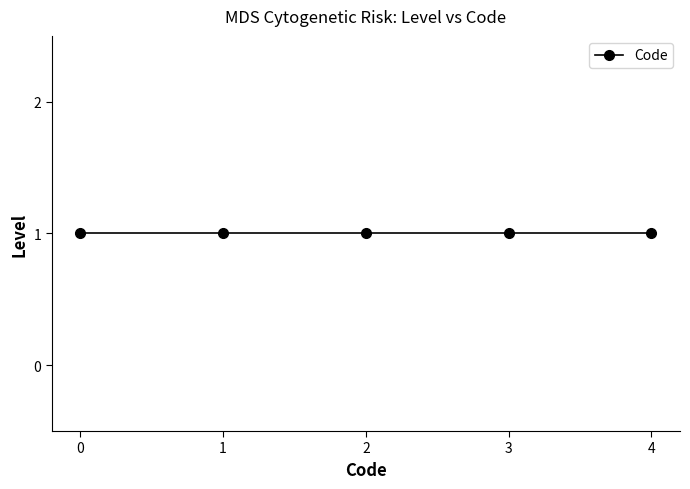

How many lines are shown in the chart?

1